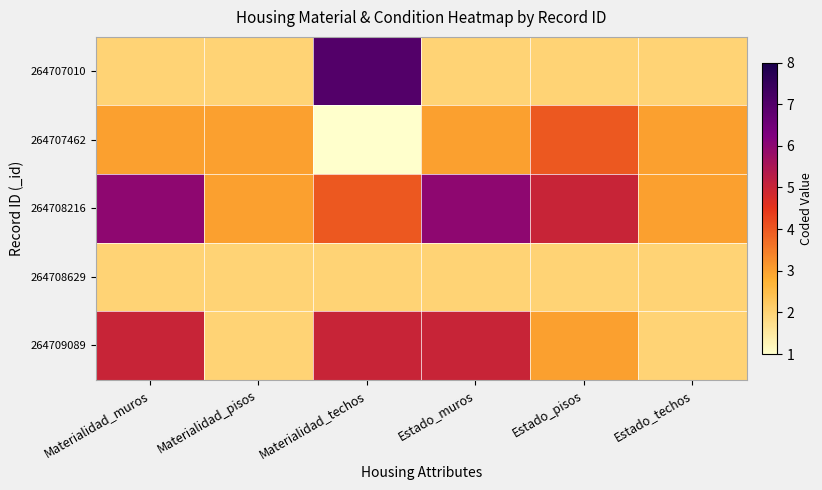

Count the number of data series in this chart.

5